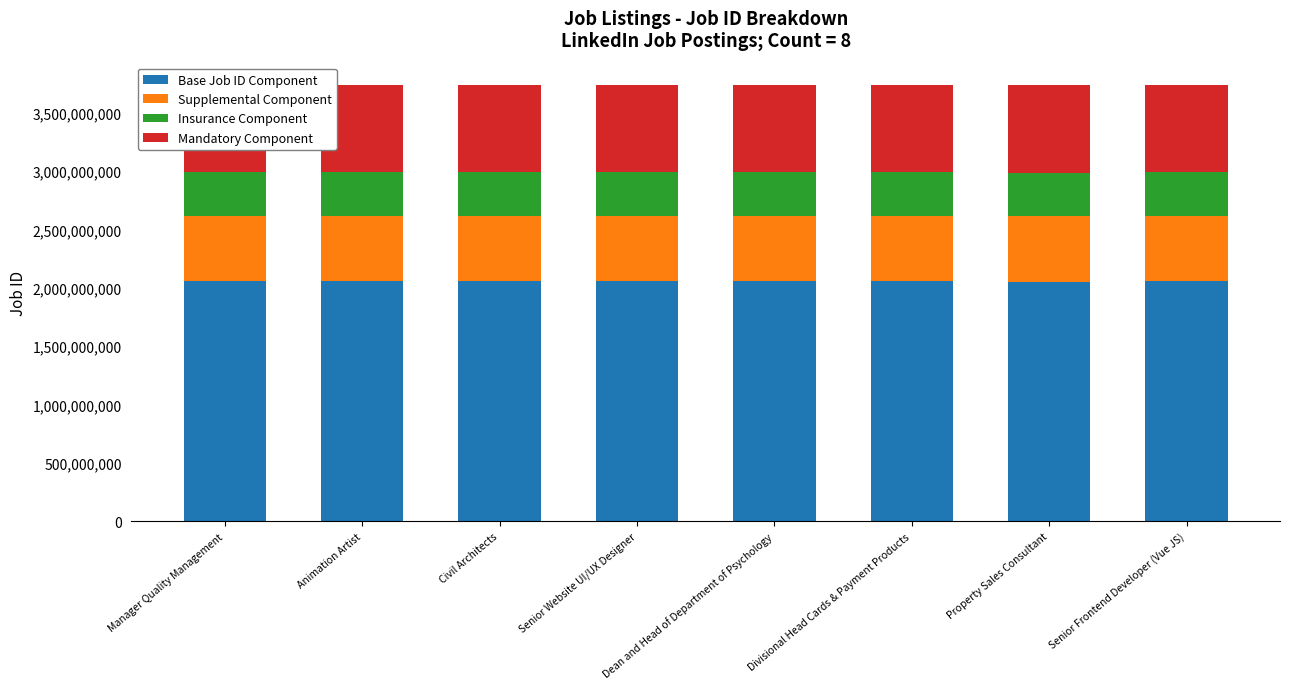

What is the difference between the maximum and second lowest values in the Base Job ID Component series?

2603025